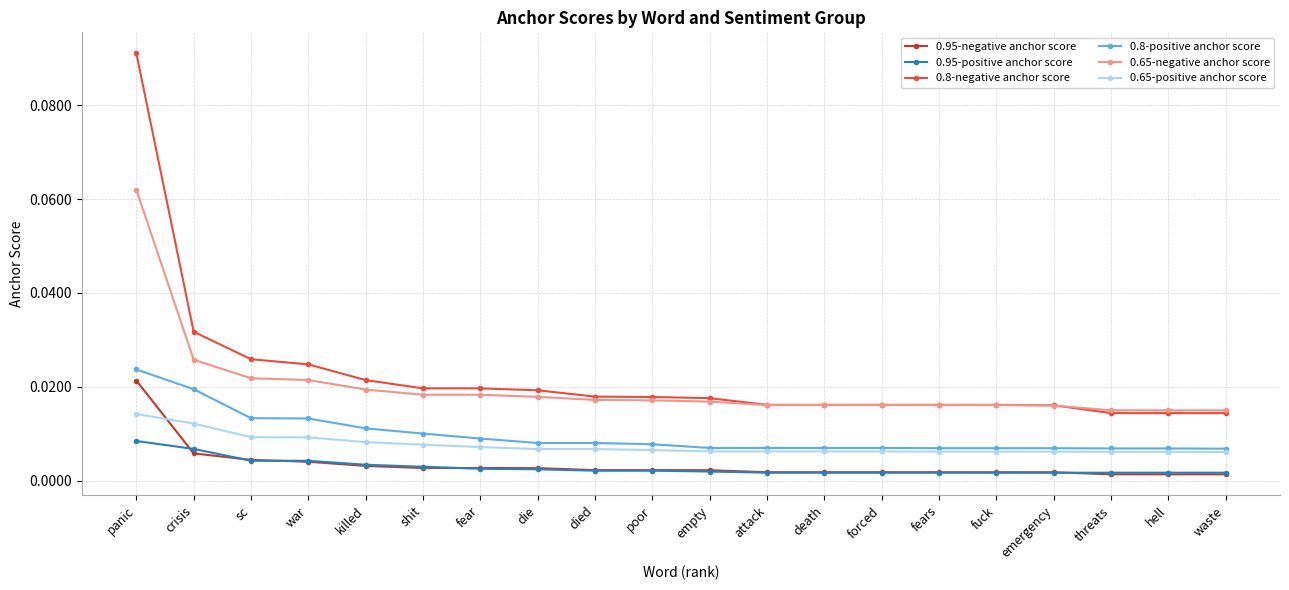

True or false: 0.8-negative anchor score and 0.95-negative anchor score cross at least once.

False